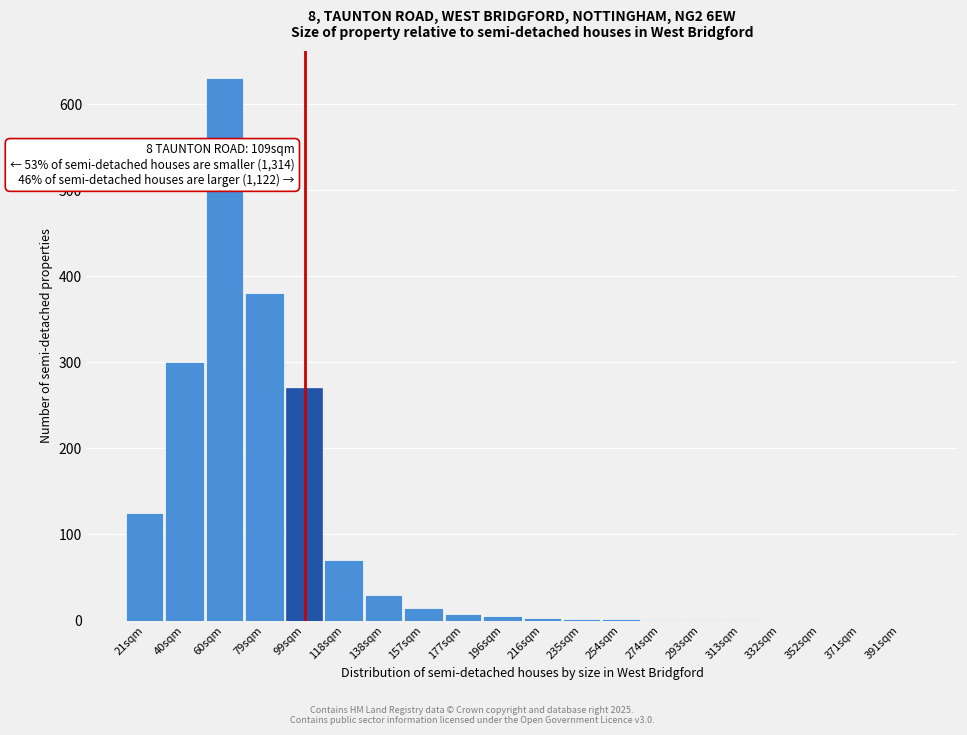

Is it true that the value at 352sqm is -351?

False